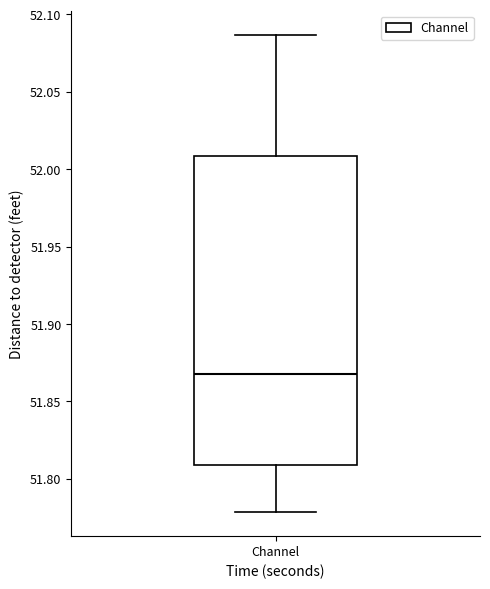

Where is the lower edge of the box for Channel on the y-axis? The values are not printed on the chart, so give them approximately, as read against the axis.

51.810